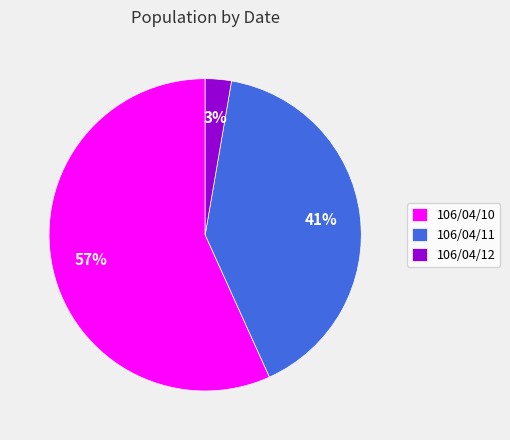

Rank the categories by value from lowest to highest.

106/04/12, 106/04/11, 106/04/10